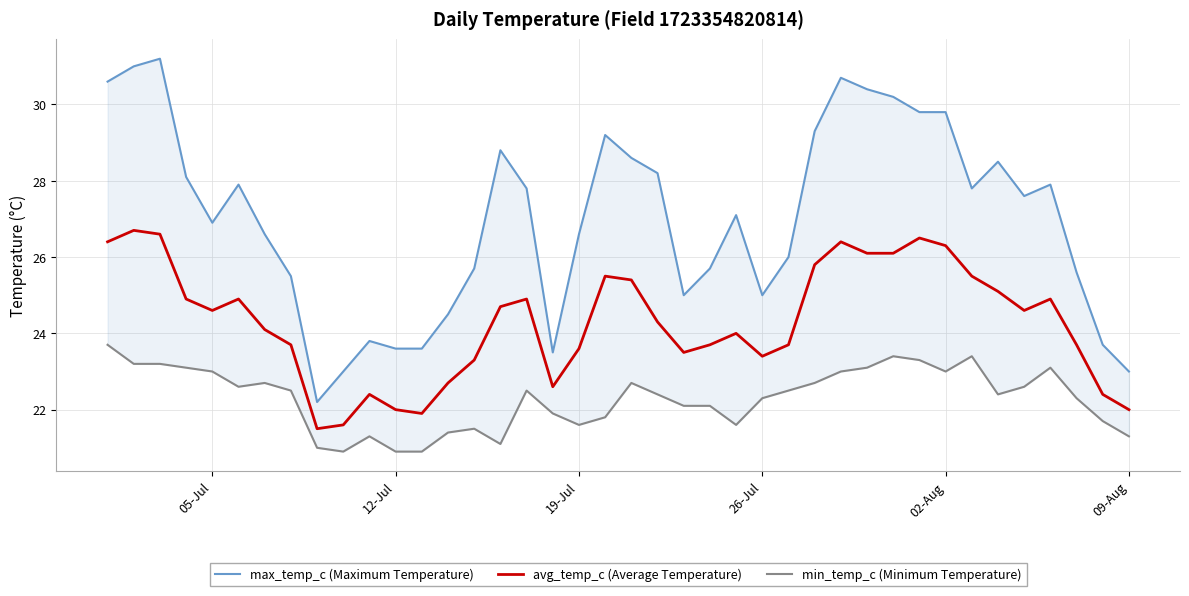

True or false: min_temp_c (Minimum Temperature) and avg_temp_c (Average Temperature) intersect in this chart.

False